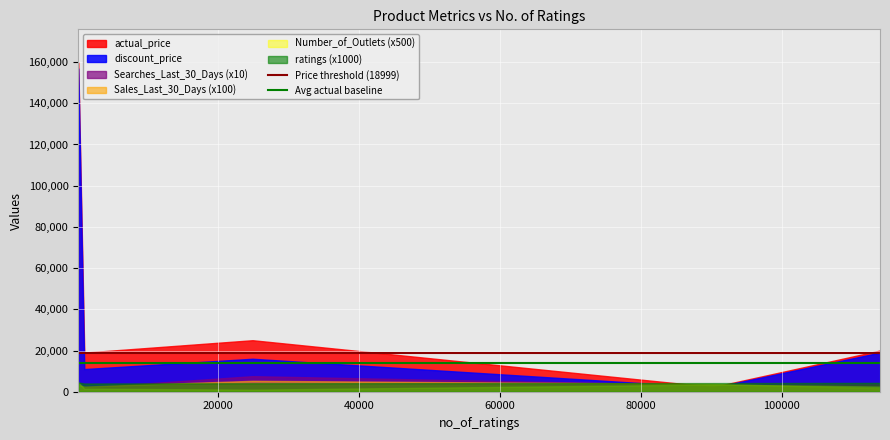

Which series has the largest range (max minus min)?

actual_price